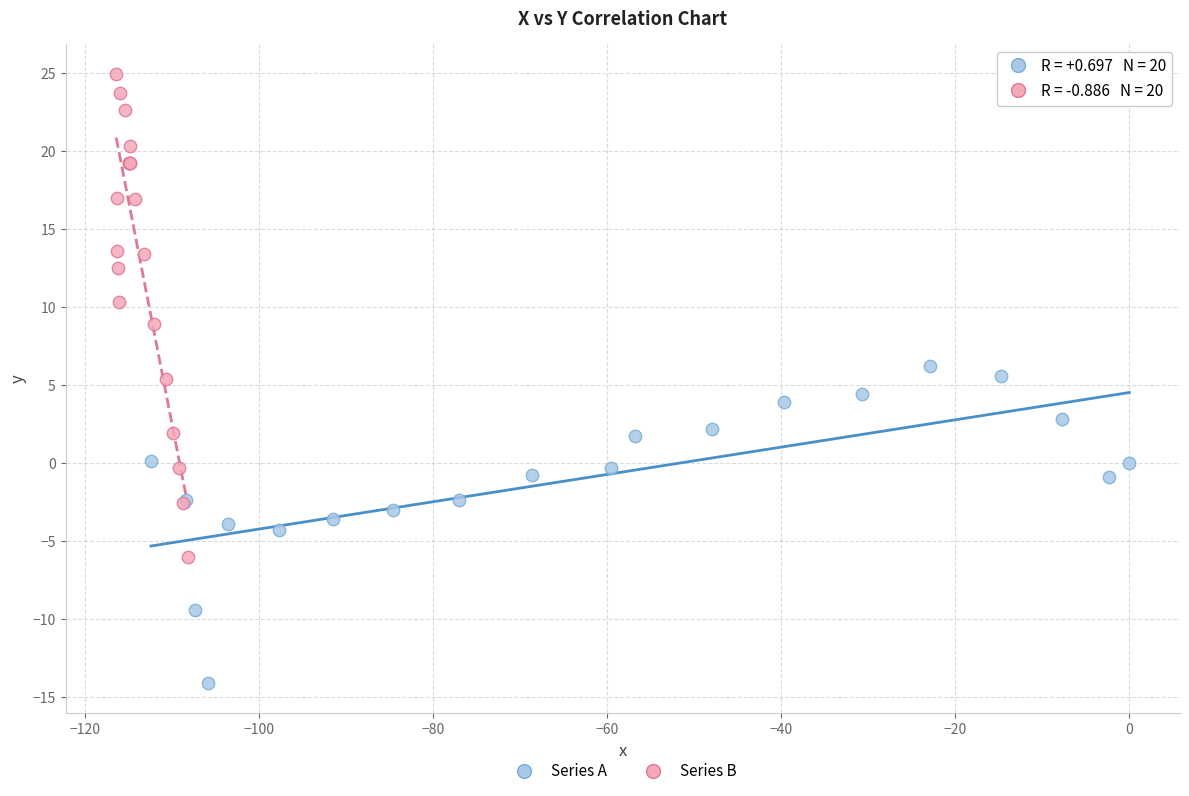

Which series reaches the maximum Y coordinate?

Series B